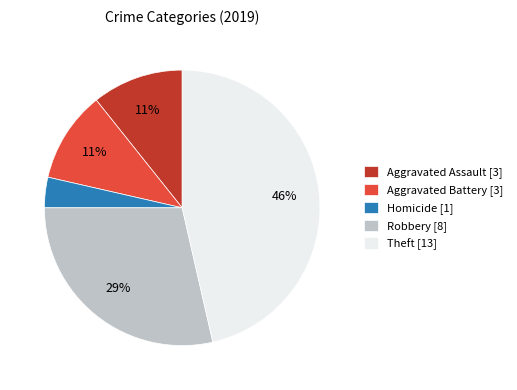

The Aggravated Assault [3] slice represents 11% of the pie. True or false?

True